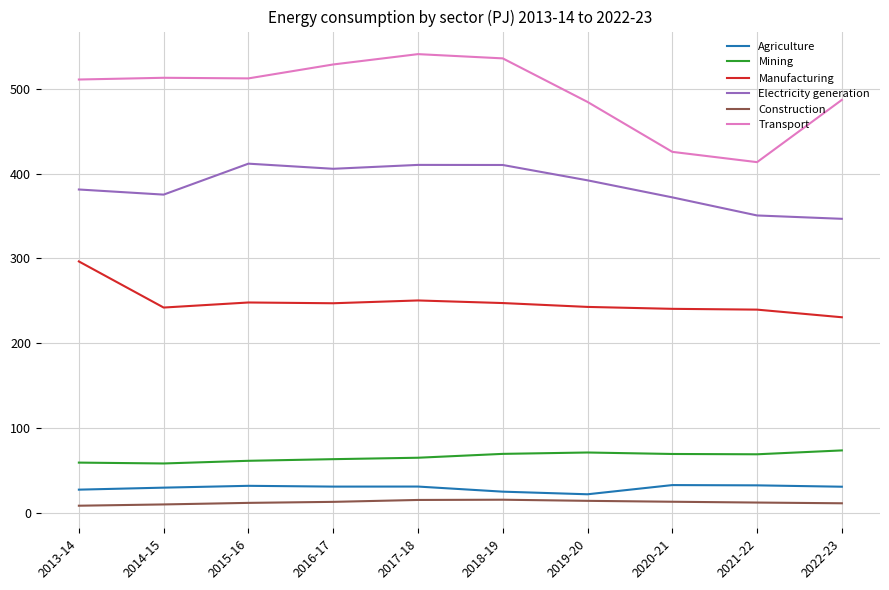

True or false: Manufacturing and Construction intersect in this chart.

False